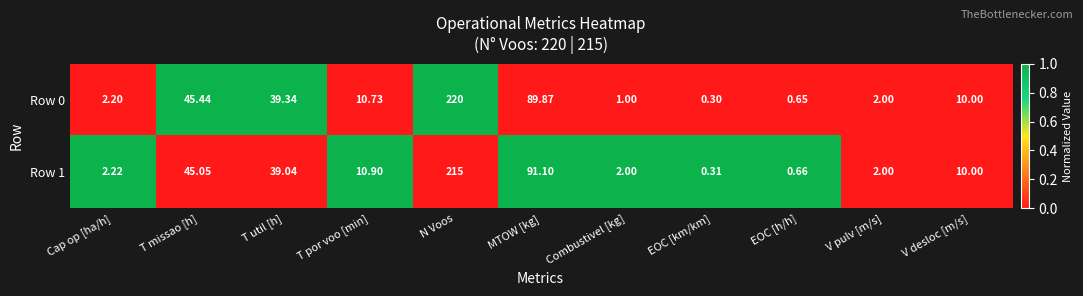

Where is Row 1 nearest to the value 107?

MTOW [kg]